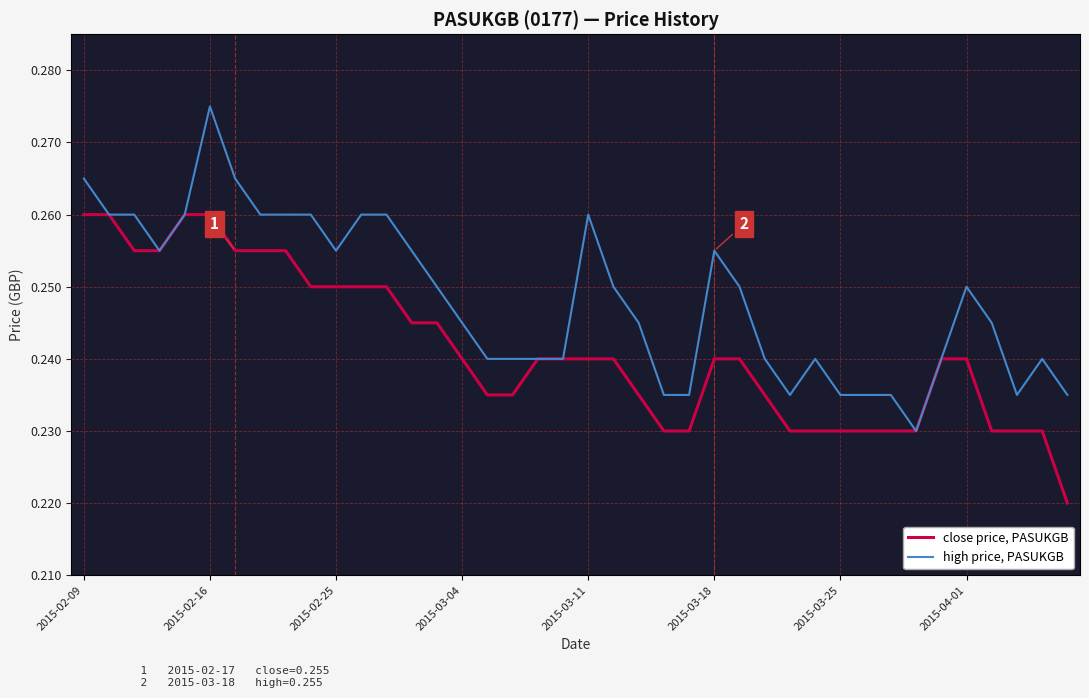

List the series in order of their peak value, lowest first.

close price, PASUKGB, high price, PASUKGB